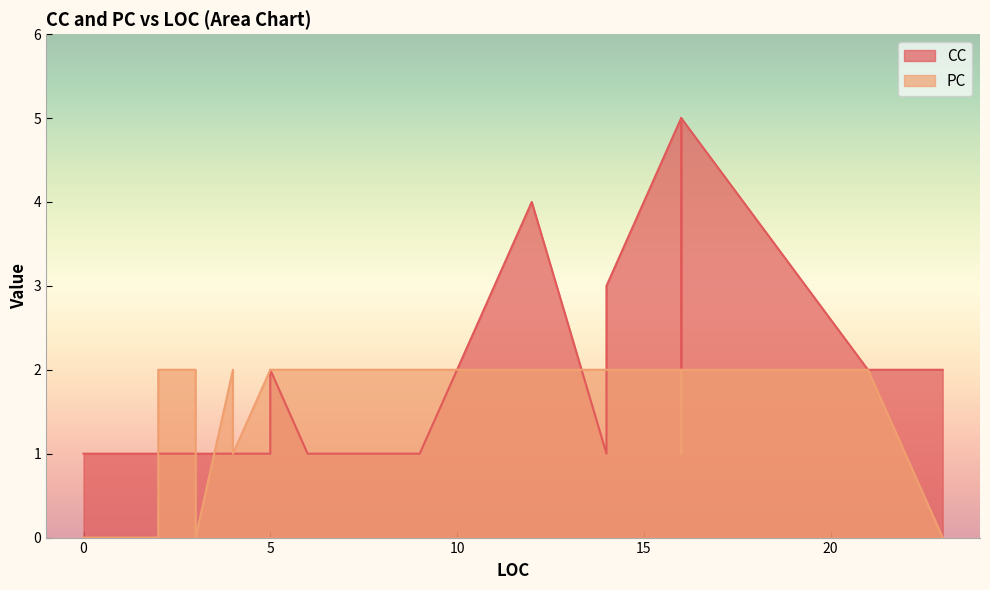

Which series changed the most between 0 and 12?

CC